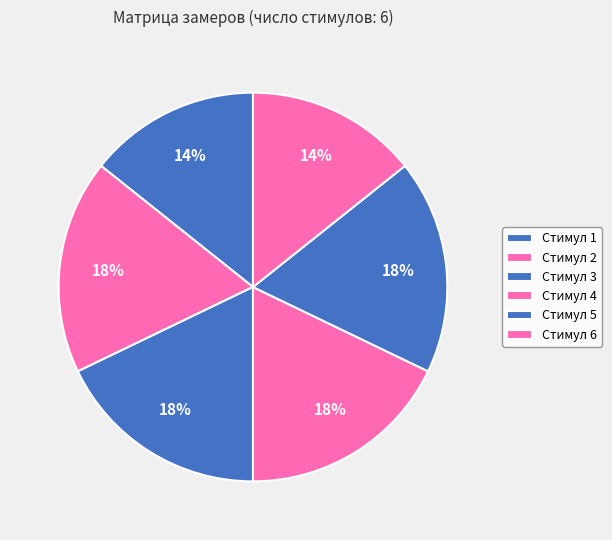

Rank the categories by value from highest to lowest.

Стимул 2, Стимул 3, Стимул 4, Стимул 5, Стимул 1, Стимул 6